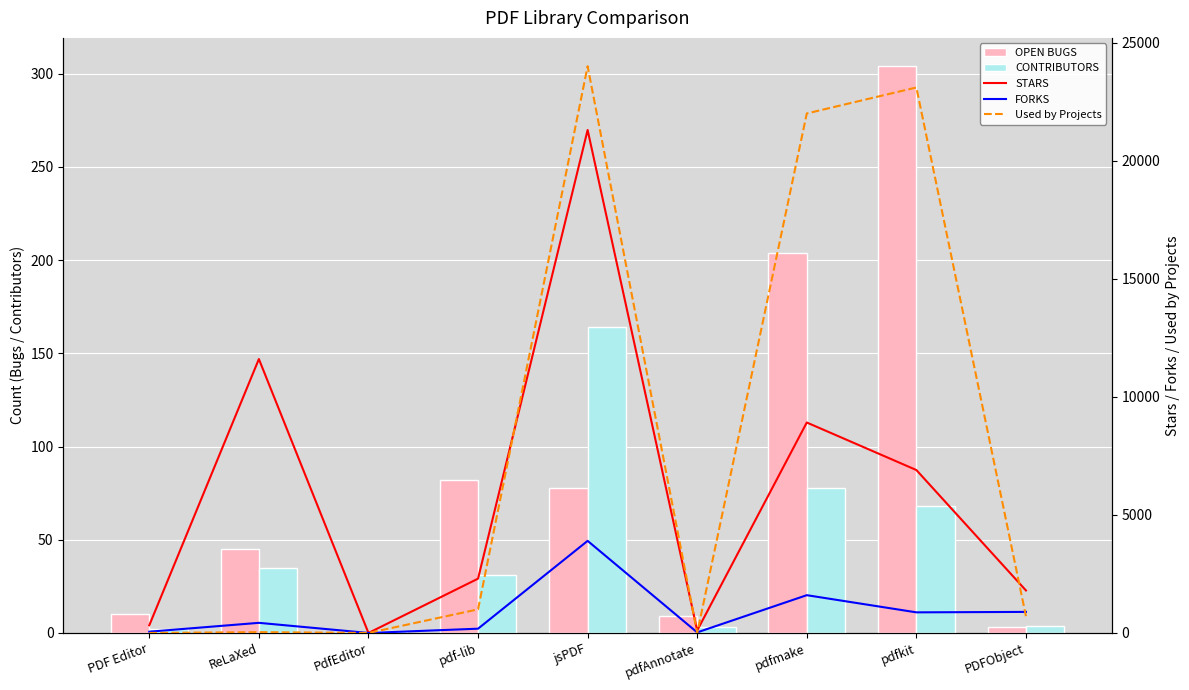

What is the spread (max minus min) of values at ReLaXed?

11565